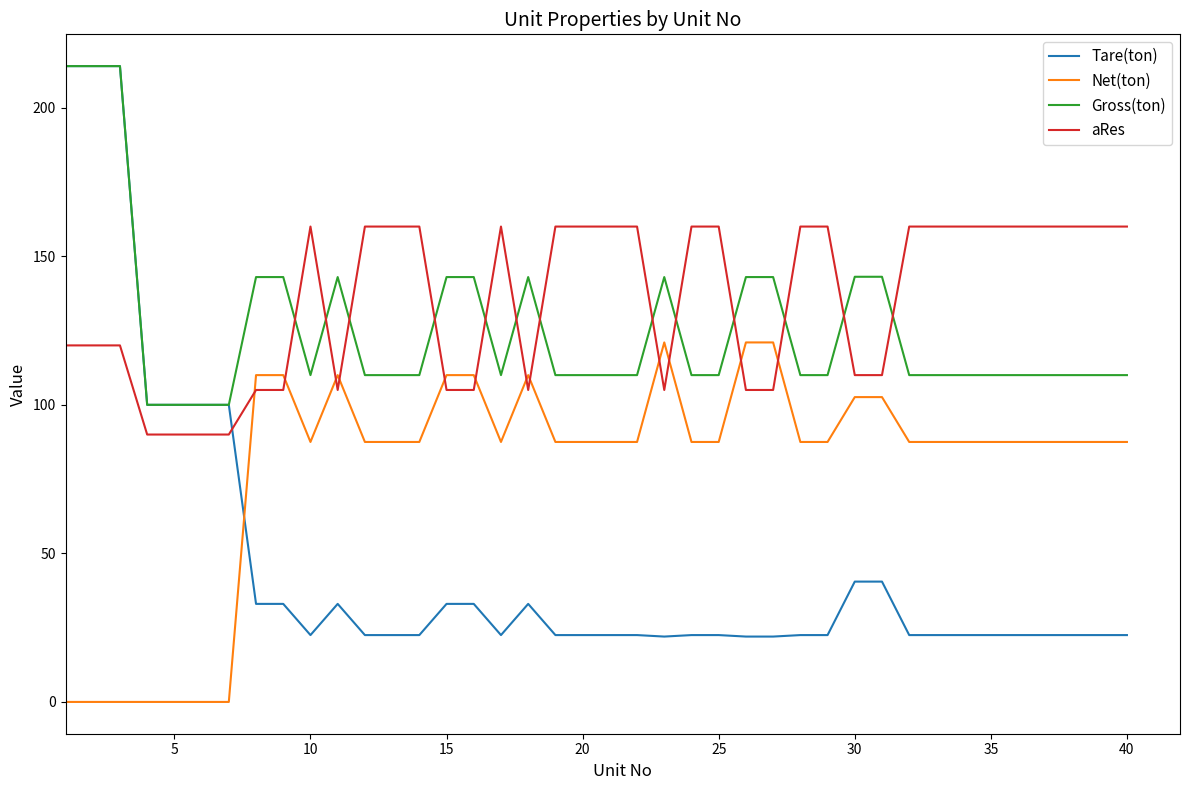

What is the lowest value of the Tare(ton) series?

22.0